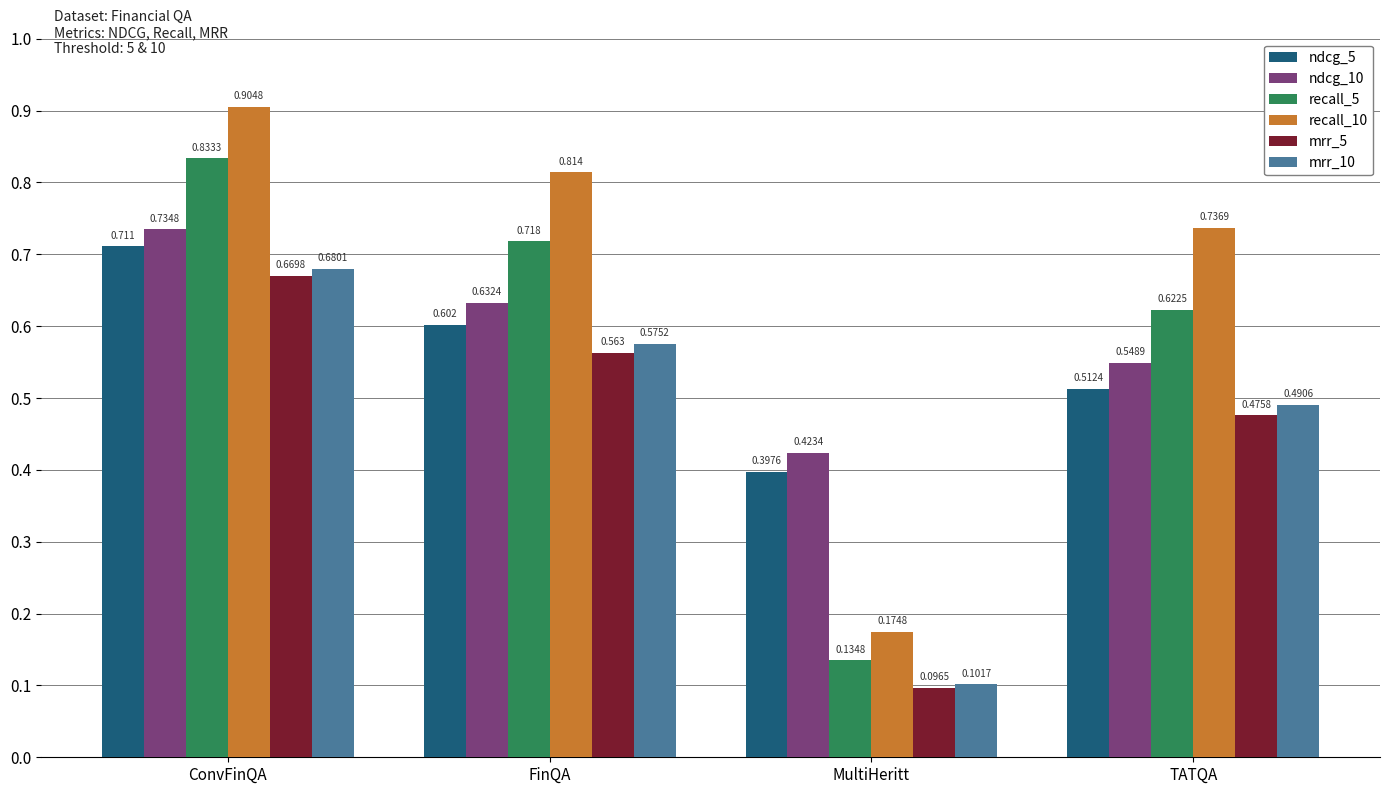

What is the sum of all ndcg_5 values?

2.2